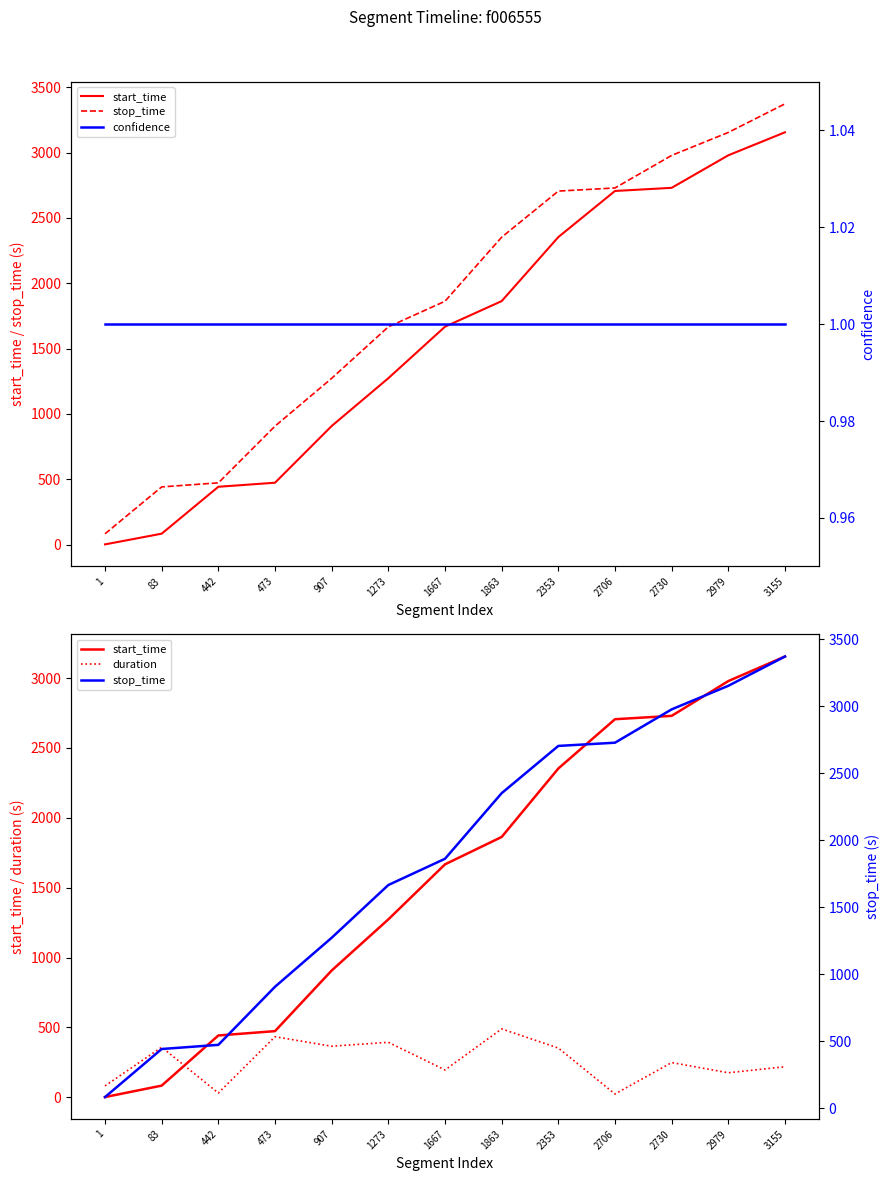

At which label is start_time closest to 1578?

1667